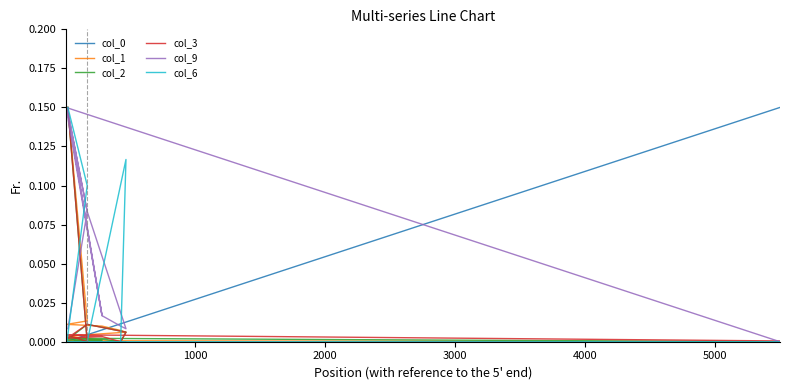

Reading right to left, list all the values displayed in this chart.

col_0: 0.0	0.0	0.0	0.0	0.0	0.0	0.0	0.0	0.0	0.0	0.1
col_1: 0.1	0.0	0.0	0.0	0.0	0.0	0.0	0.0	0.0	0.0	0.0
col_2: 0.1	0.0	0.0	0.0	0.0	0.0	0.0	0.0	0.0	0.0	0.0
col_3: 0.1	0.0	0.0	0.0	0.0	0.0	0.0	0.0	0.0	0.0	0.0
col_9: 0.0	0.1	0.1	0.0	0.0	0.0	0.1	0.1	0.0	0.1	0.0
col_6: 0.1	0.1	0.0	0.0	0.0	0.1	0.0	0.0	0.0	0.0	0.0